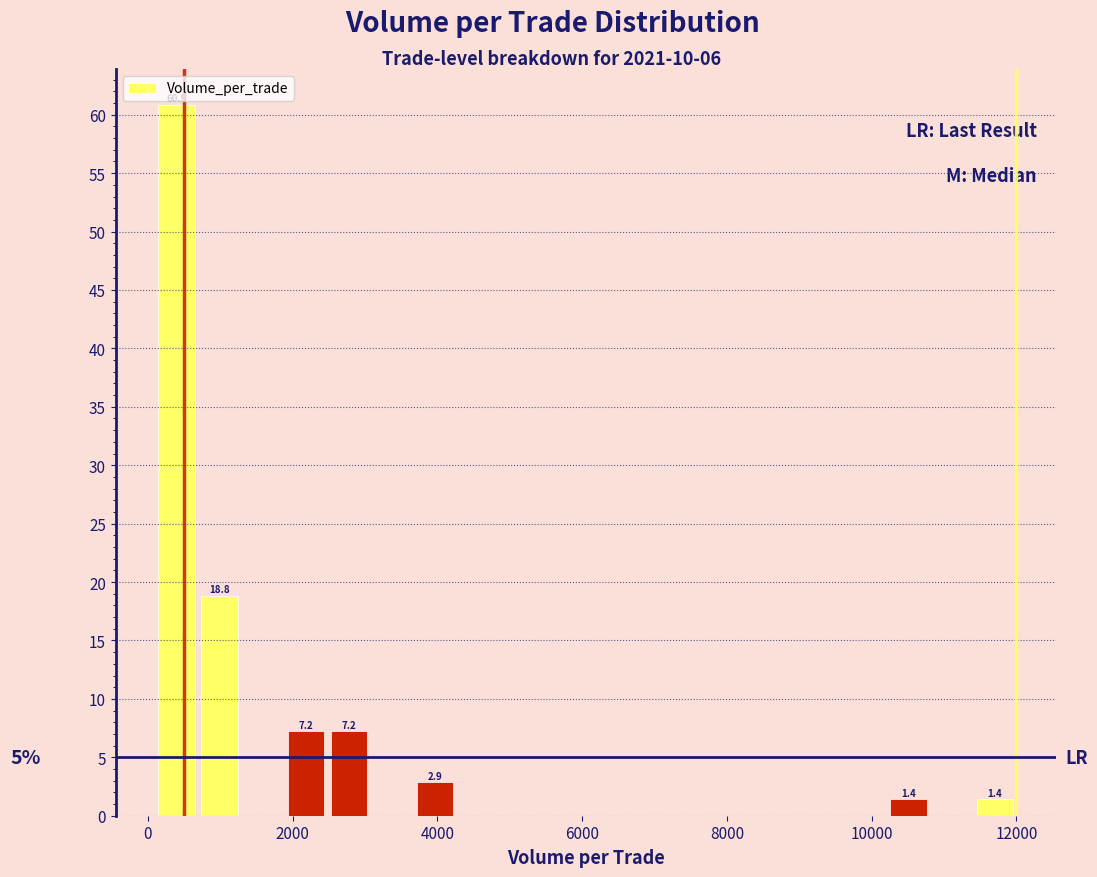

Around what value on the x-axis is the tallest bar? Give the approximate position of its centre, as read against the axis.

400